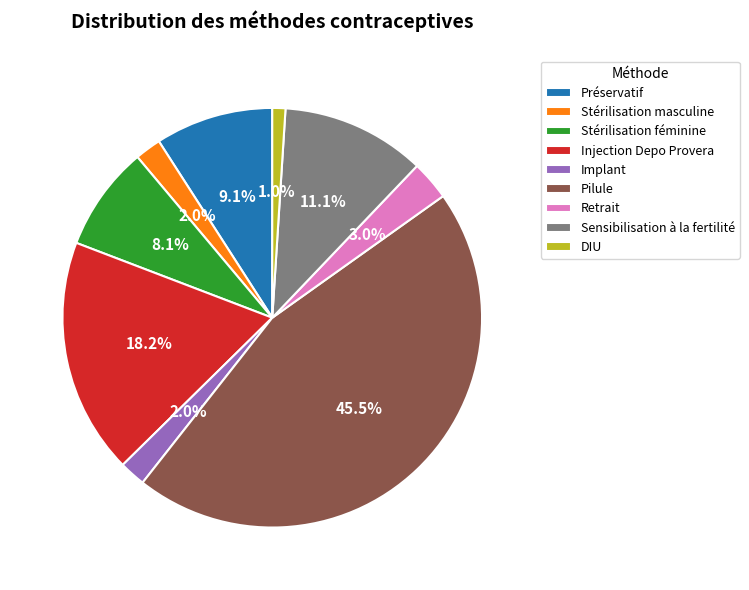

The DIU slice represents 1% of the pie. True or false?

True